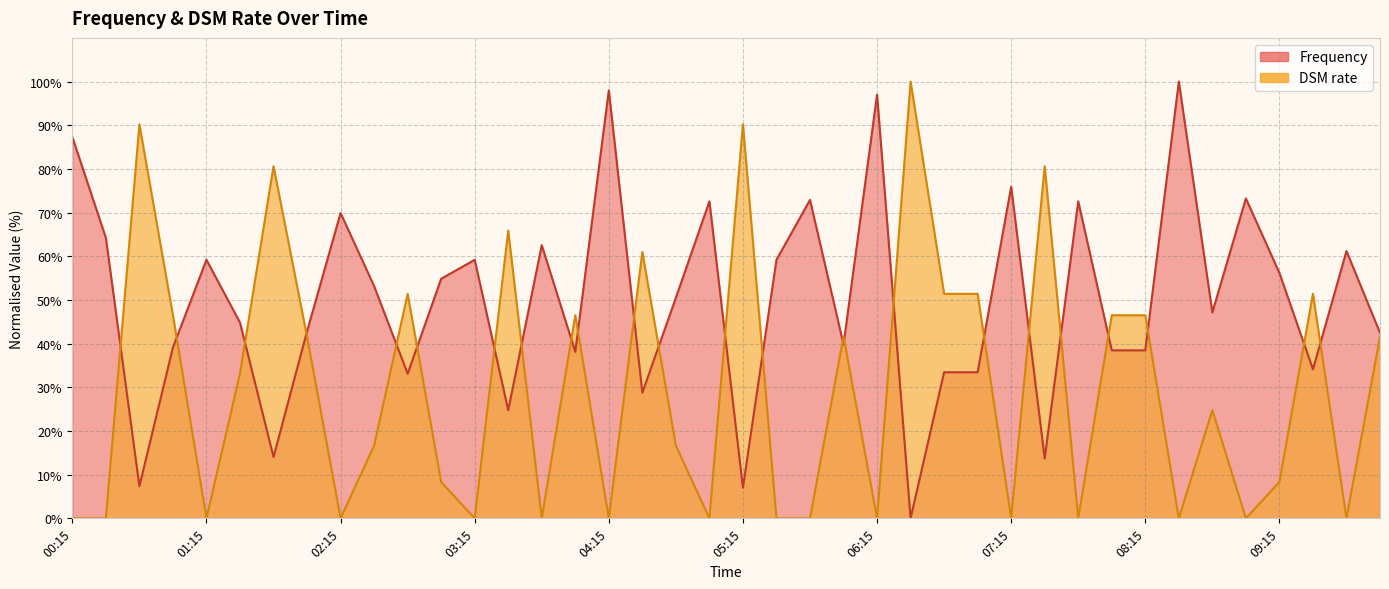

How many times do DSM rate and Frequency cross each other?

24